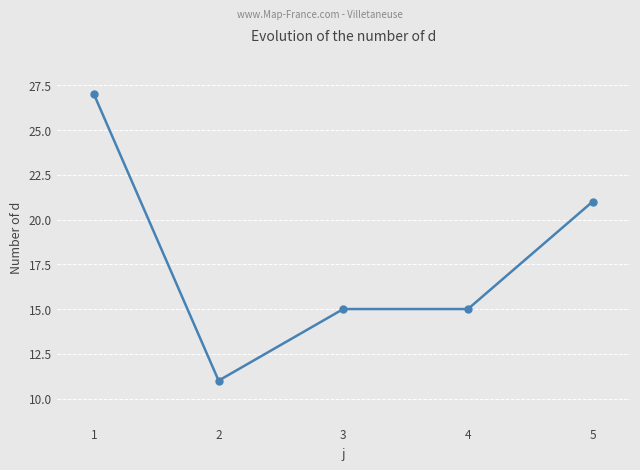

What is the value of the 3rd point from the left?

15